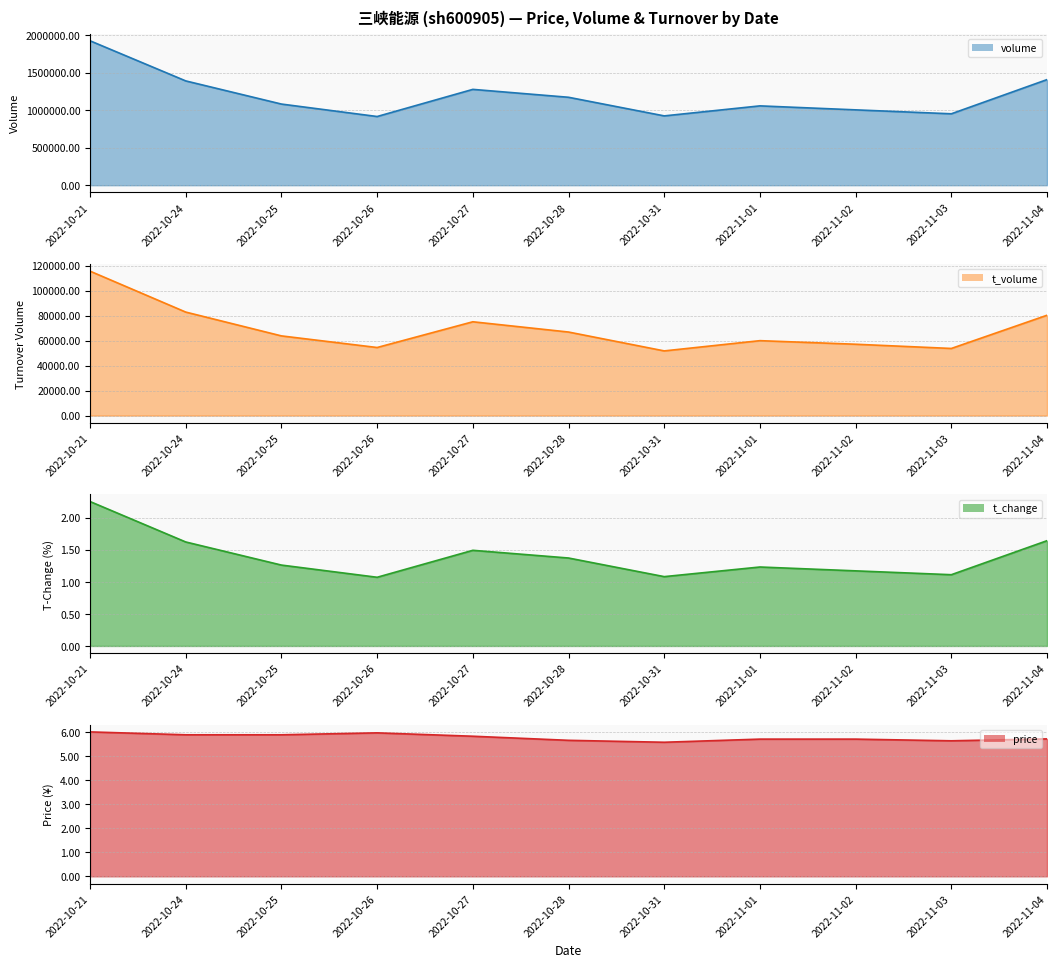

What is the label of the 3rd point from the left?

2022-10-25